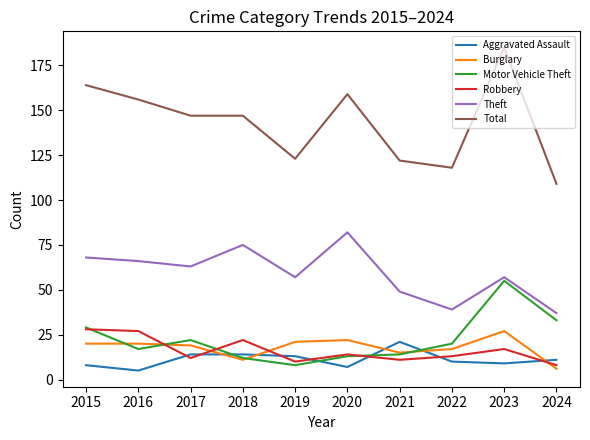

What is the greatest value displayed?

185